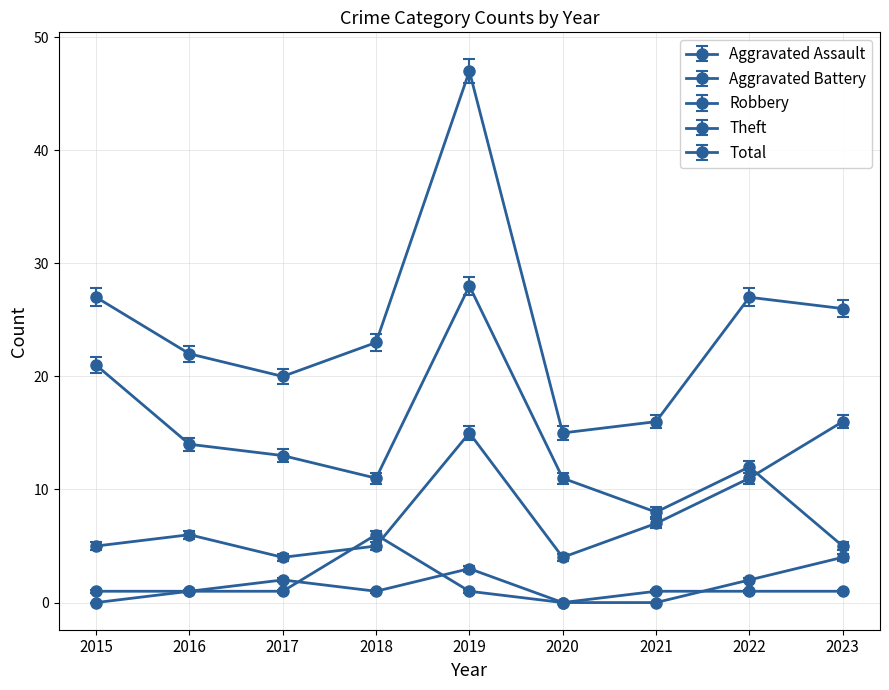

How many data points does each series have?

9